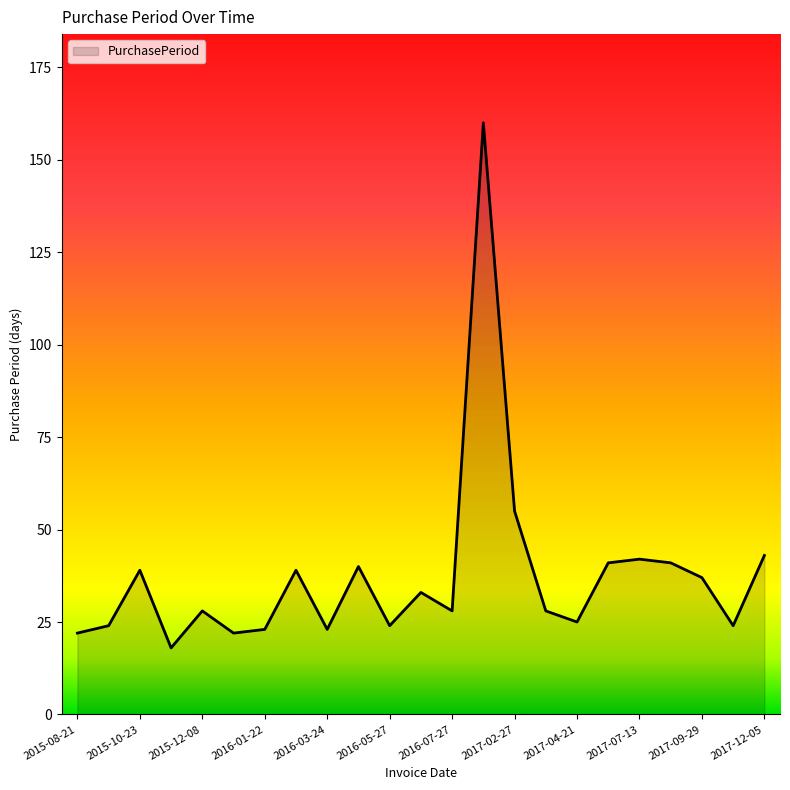

What is the smallest value displayed?

18